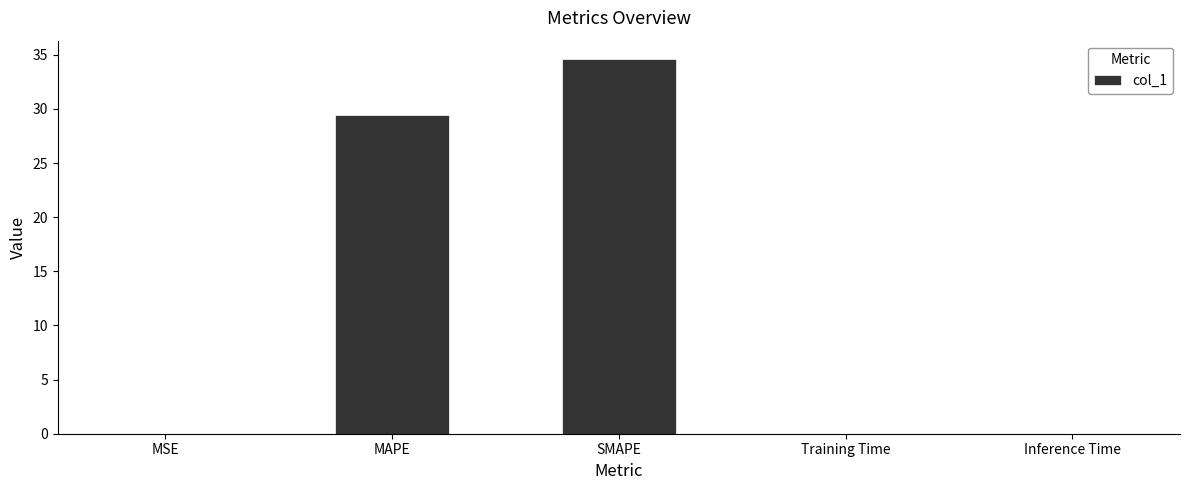

What is the average value?

12.8